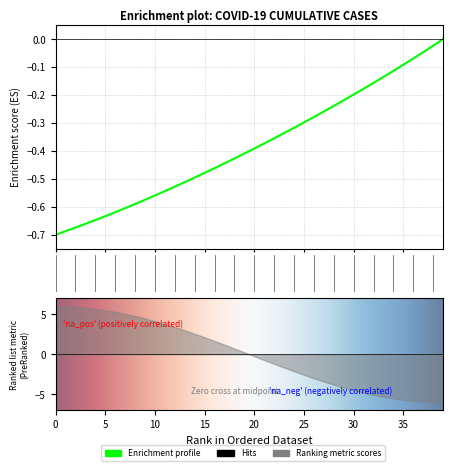

The value at 2020-05-22 is -0.8. True or false?

False